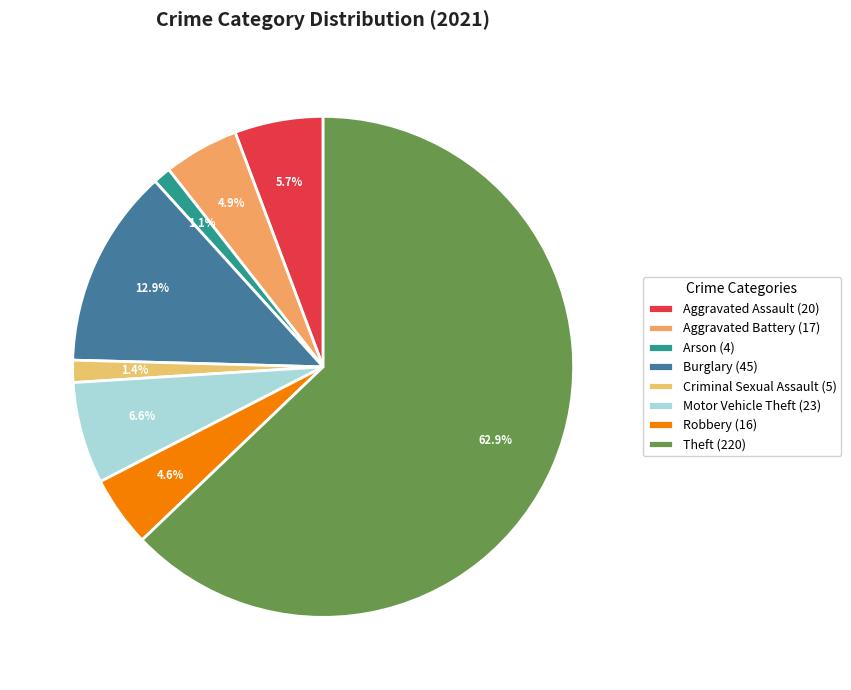

How many segments does this pie chart have?

8